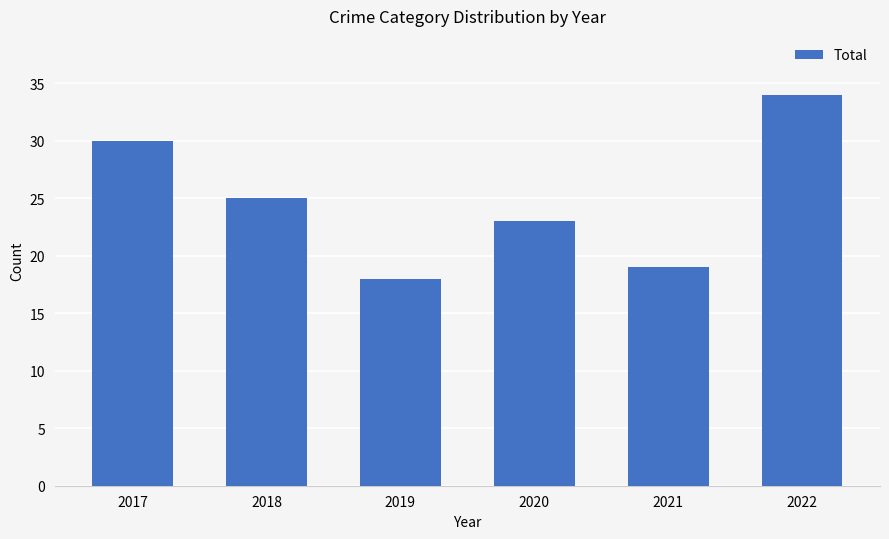

At which category does the chart reach its minimum across all series?

2019